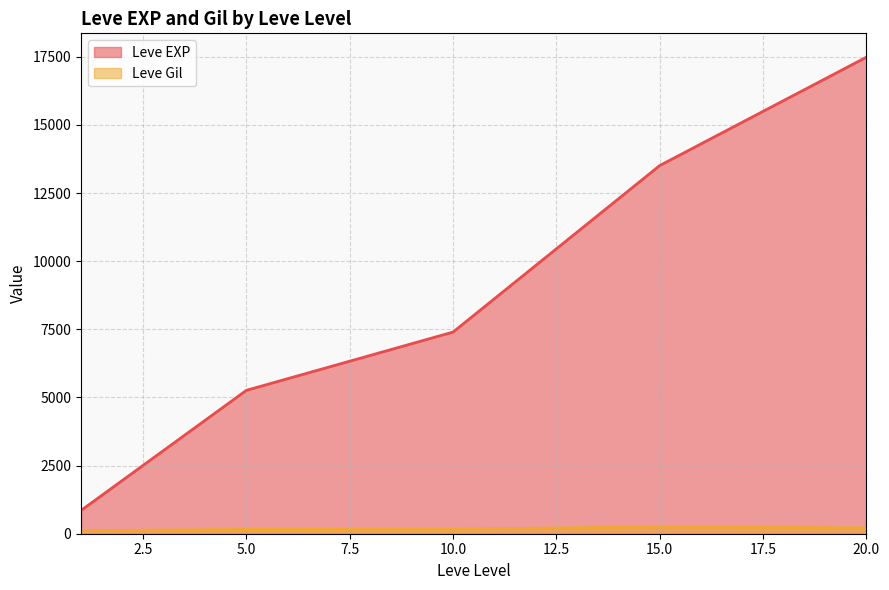

True or false: Leve EXP and Leve Gil cross at least once.

False